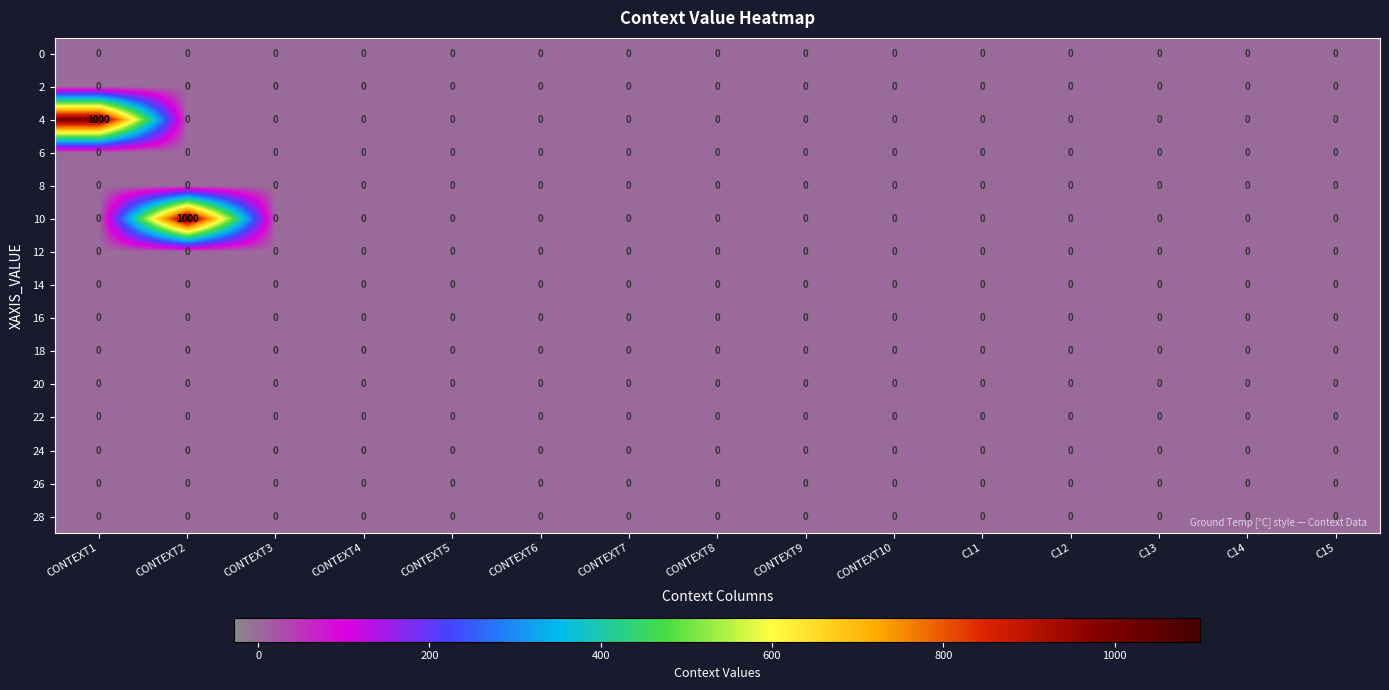

Between CONTEXT2 and C15, which series saw the biggest shift?

10